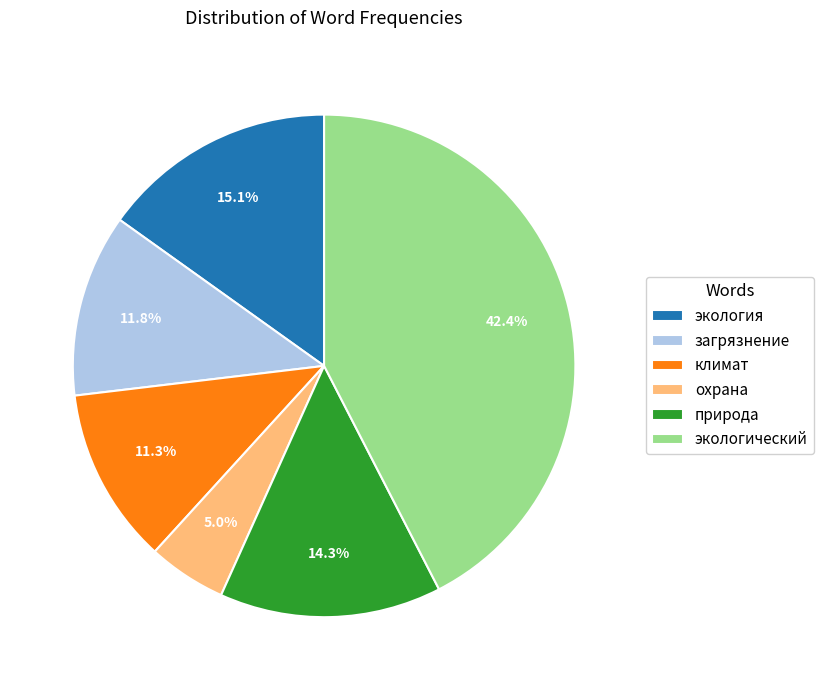

Is the sum of охрана and природа greater than half?

No